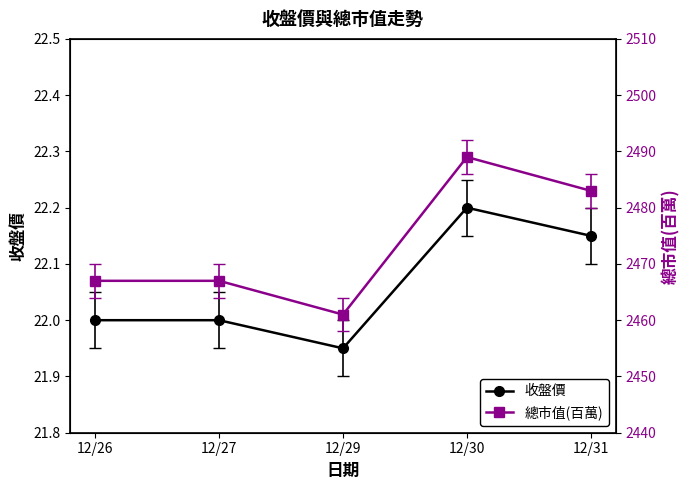

What is the sum of all 收盤價 values?

110.3